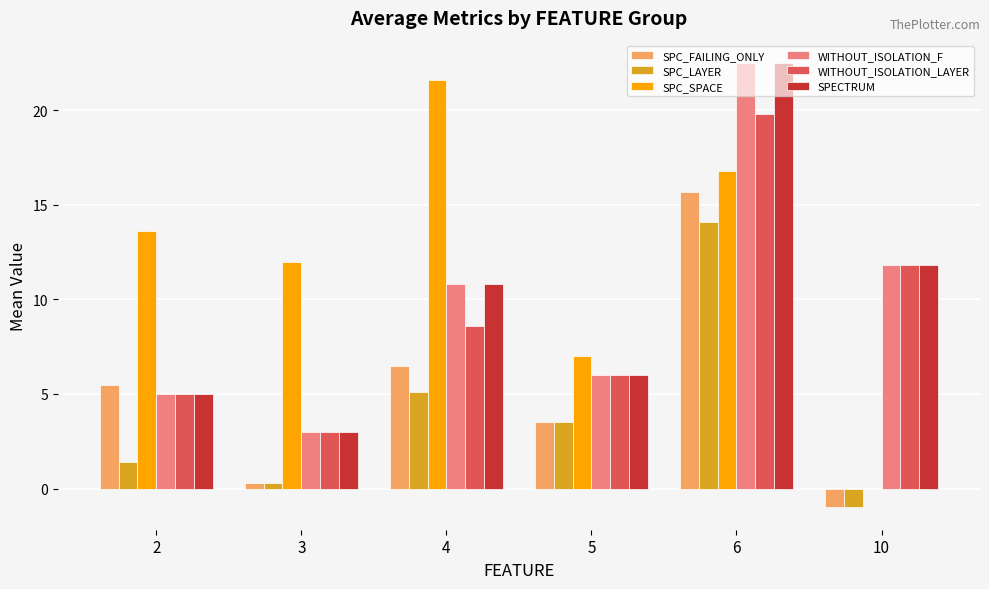

At which label does WITHOUT_ISOLATION_F reach its peak?

6